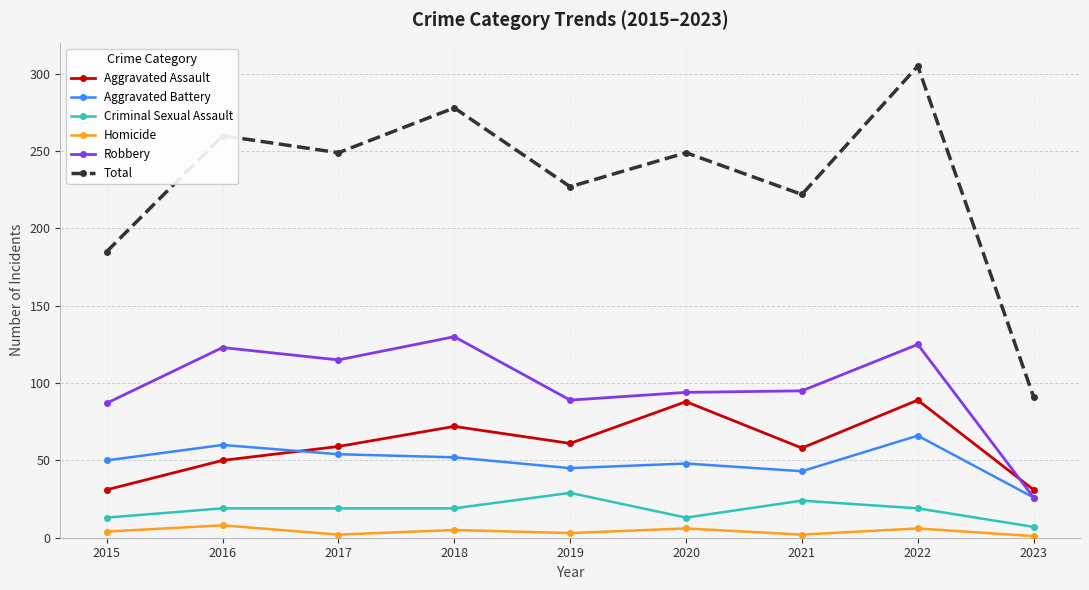

What is the greatest value displayed?

305